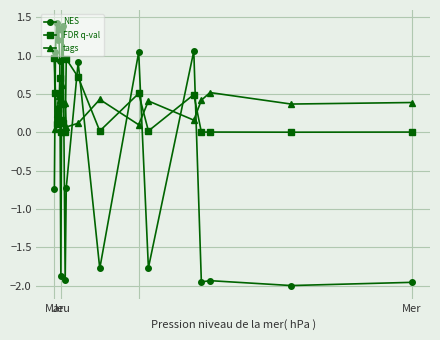

What is the average value of the NES series?

-0.2